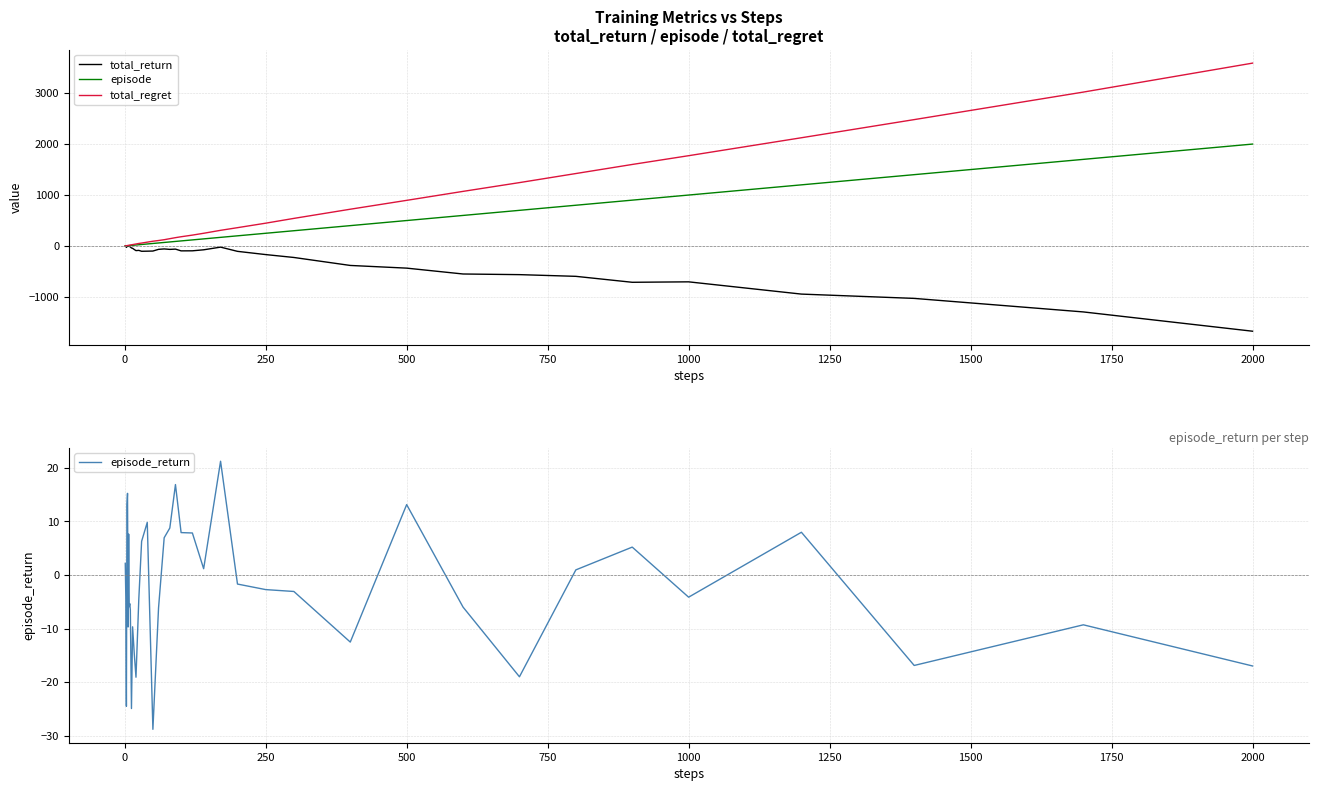

What is the maximum value for total_regret?

3588.0